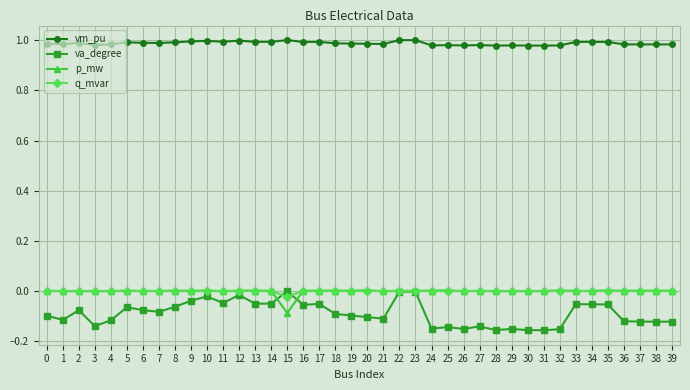

True or false: vm_pu and p_mw intersect in this chart.

False